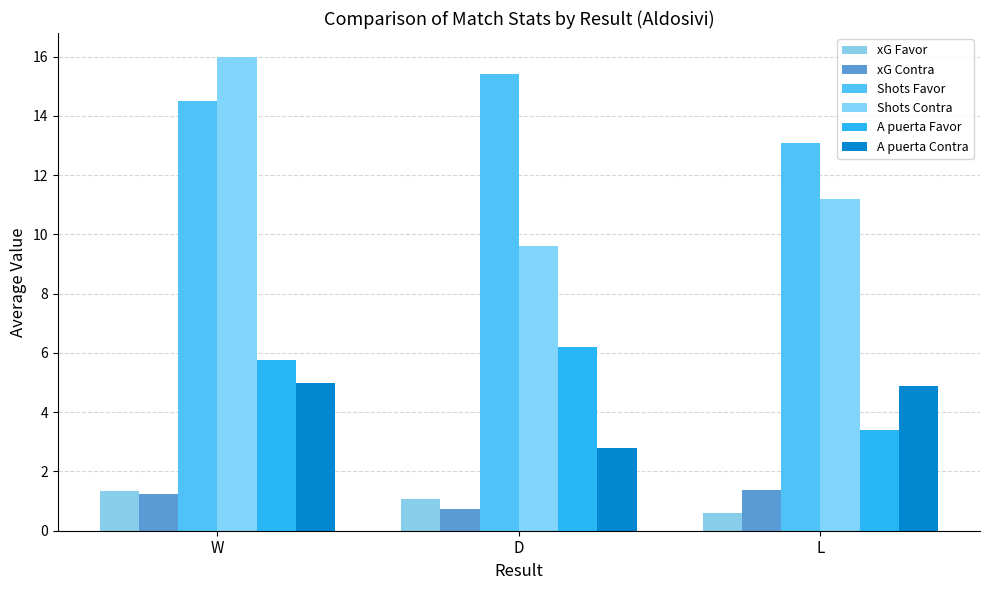

Between W and D, which series saw the biggest shift?

Shots Contra